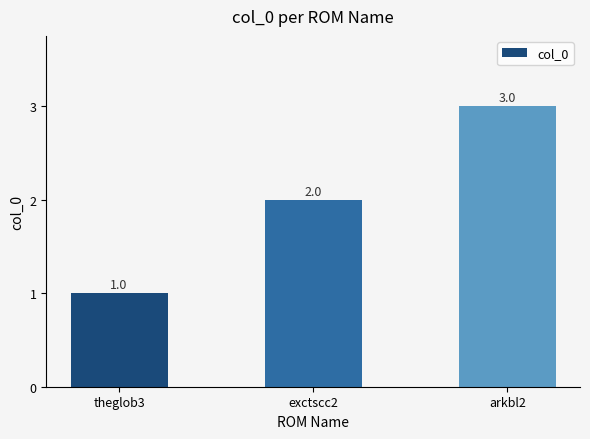

How many data points does each series have?

3